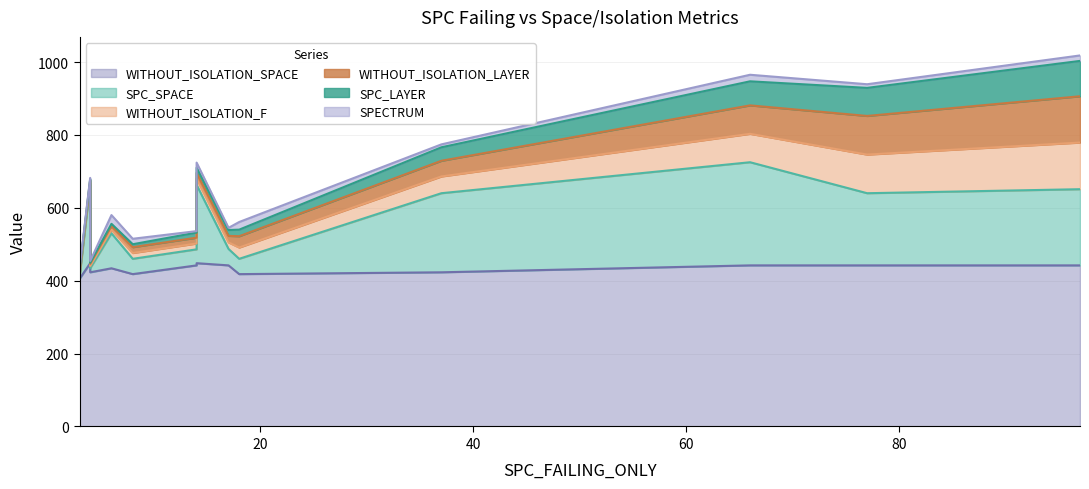

True or false: SPECTRUM has a value of 5 at 4.

True